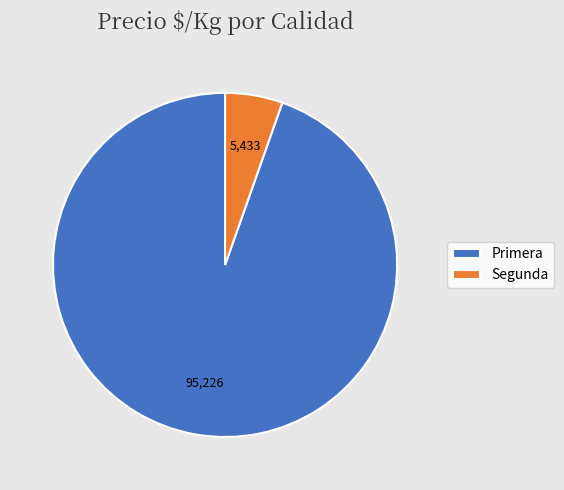

The Primera slice represents 95% of the pie. True or false?

True